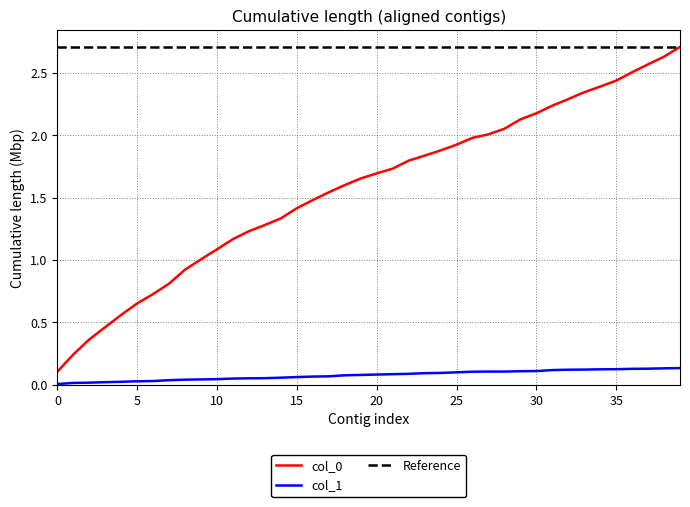

What is the greatest value displayed?

2.7